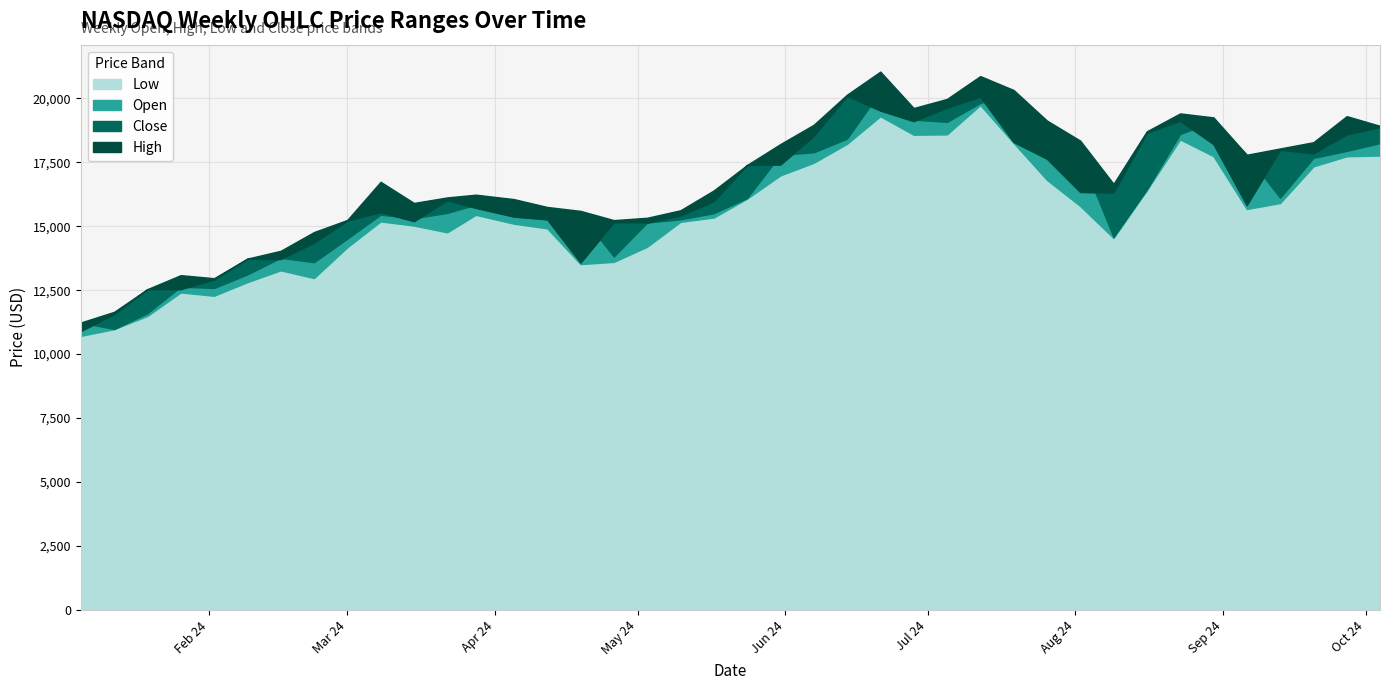

Rank the series at 2024-06-07 from highest to lowest value.

High, Close, Open, Low